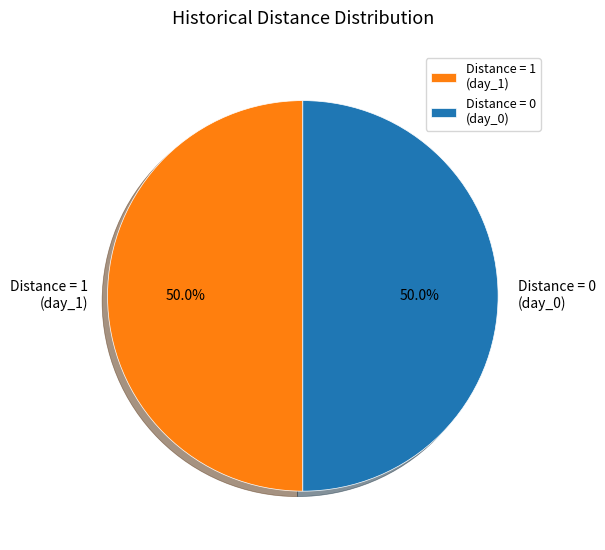

Count the number of slices in the pie.

2